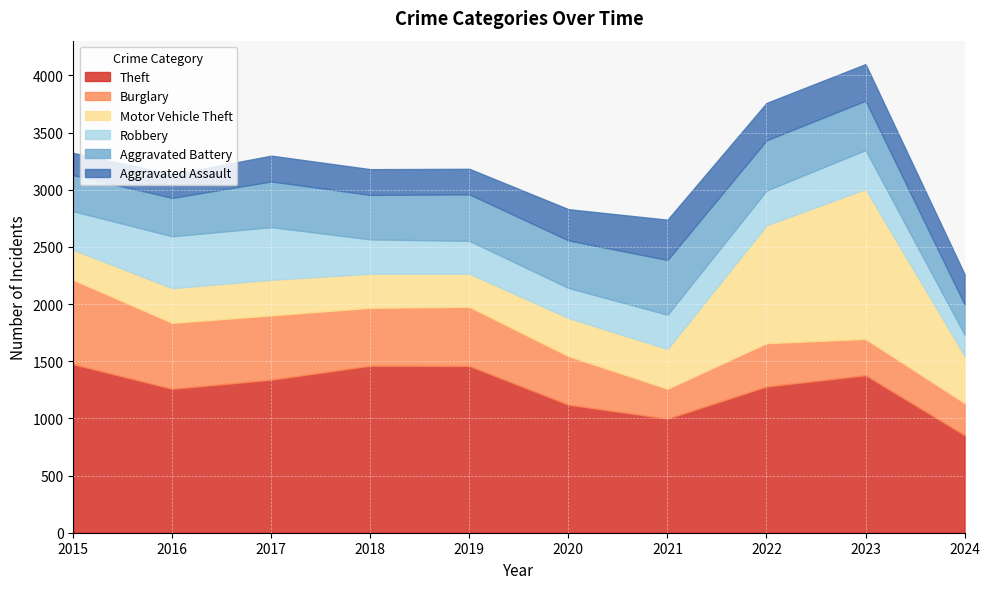

Reading left to right, what are all the values shown in this chart?

Theft: 2015=1474	2016=1259	2017=1339	2018=1461	2019=1459	2020=1120	2021=998	2022=1279	2023=1378	2024=854
Burglary: 2015=738	2016=576	2017=562	2018=506	2019=517	2020=425	2021=261	2022=379	2023=317	2024=281
Motor Vehicle Theft: 2015=263	2016=304	2017=312	2018=298	2019=290	2020=333	2021=348	2022=1031	2023=1311	2024=413
Robbery: 2015=337	2016=454	2017=460	2018=301	2019=287	2020=263	2021=300	2022=304	2023=341	2024=185
Aggravated Battery: 2015=316	2016=336	2017=400	2018=389	2019=407	2020=416	2021=479	2022=439	2023=432	2024=265
Aggravated Assault: 2015=194	2016=206	2017=225	2018=225	2019=223	2020=273	2021=352	2022=327	2023=320	2024=263